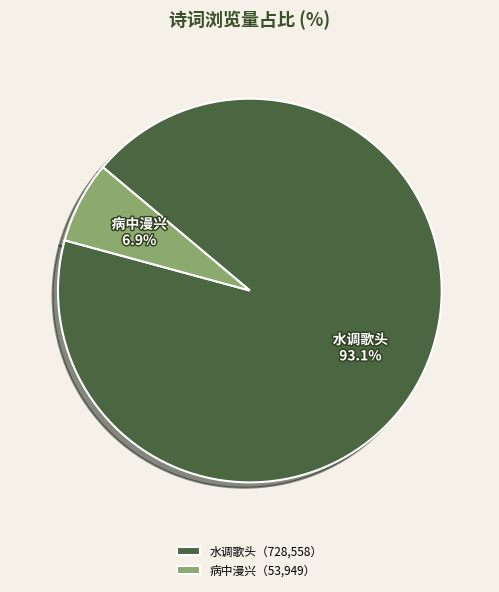

Which has a higher value, 水调歌头 or 病中漫兴?

水调歌头